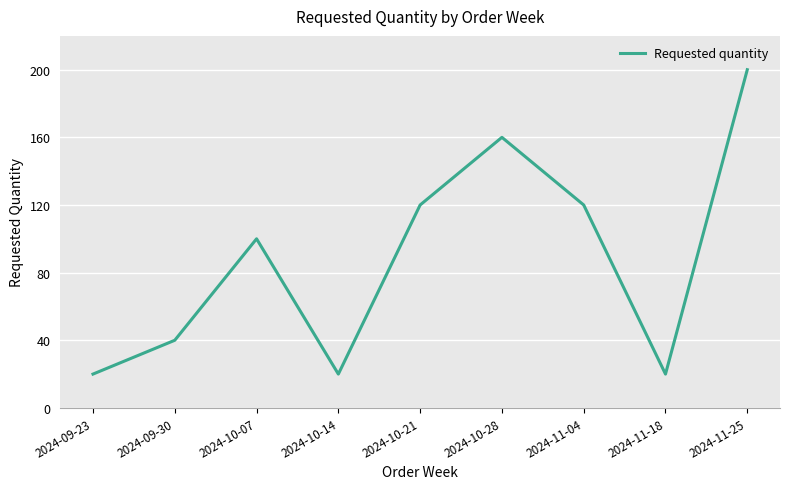

Count the number of data series in this chart.

1